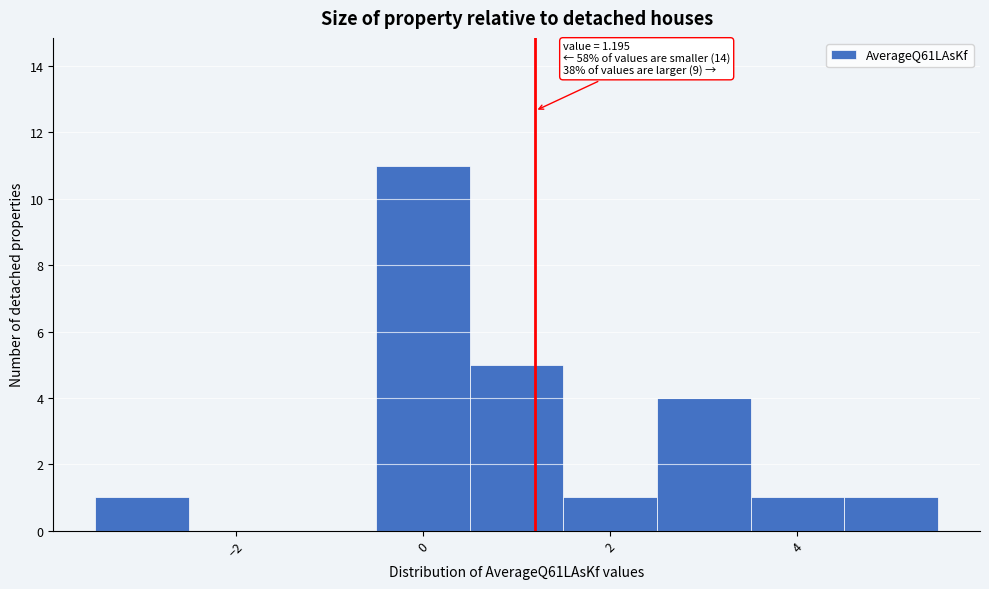

Which range on the x-axis has the tallest bar?

-0.5 to 0.5